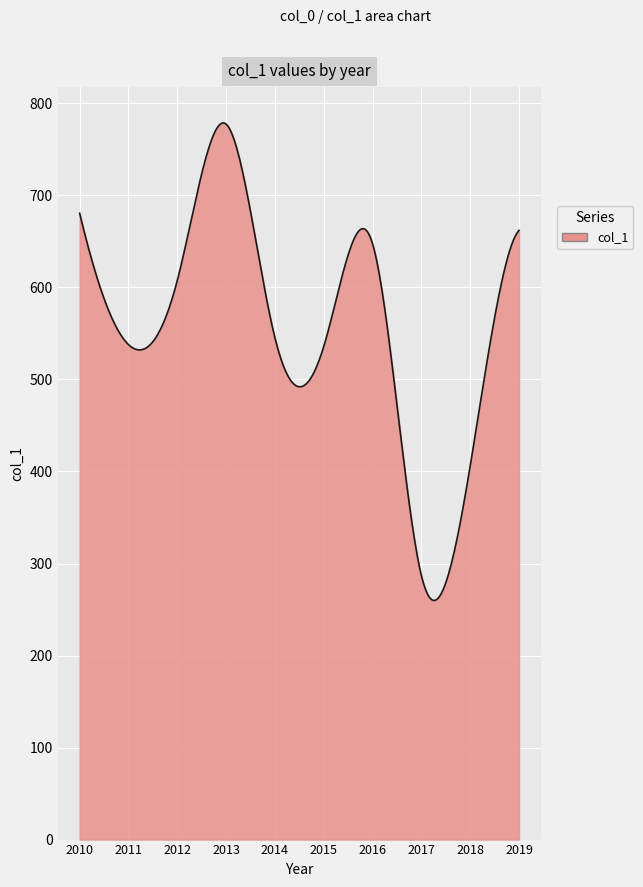

What is the difference between the maximum and minimum values?

518.9